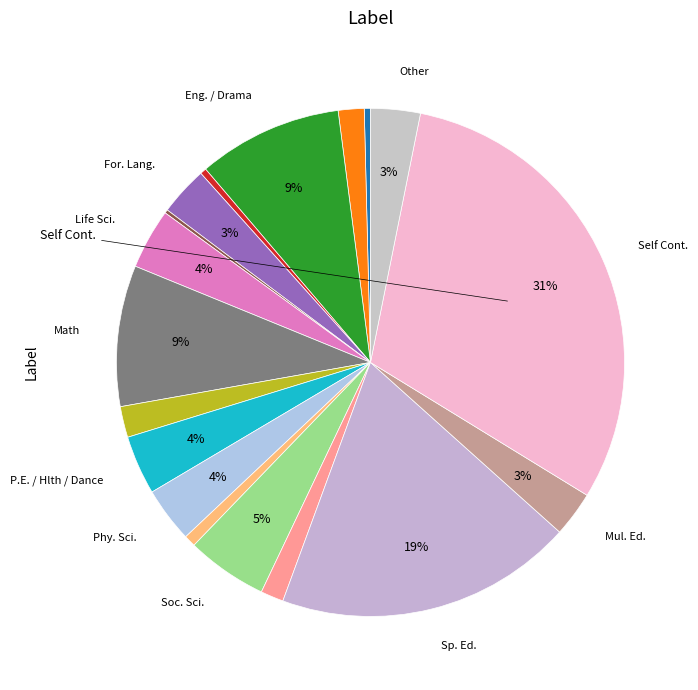

To the nearest percent, what is the average slice percentage?

6%